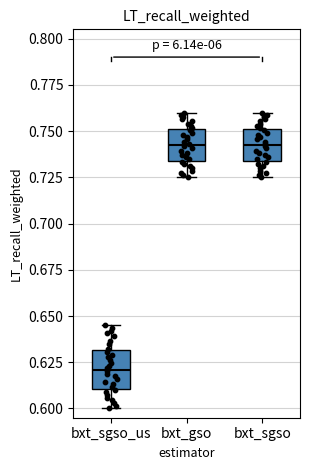

Where does the median line of the box for bxt_gso sit on the y-axis? The values are not printed on the chart, so give them approximately, as read against the axis.

0.745